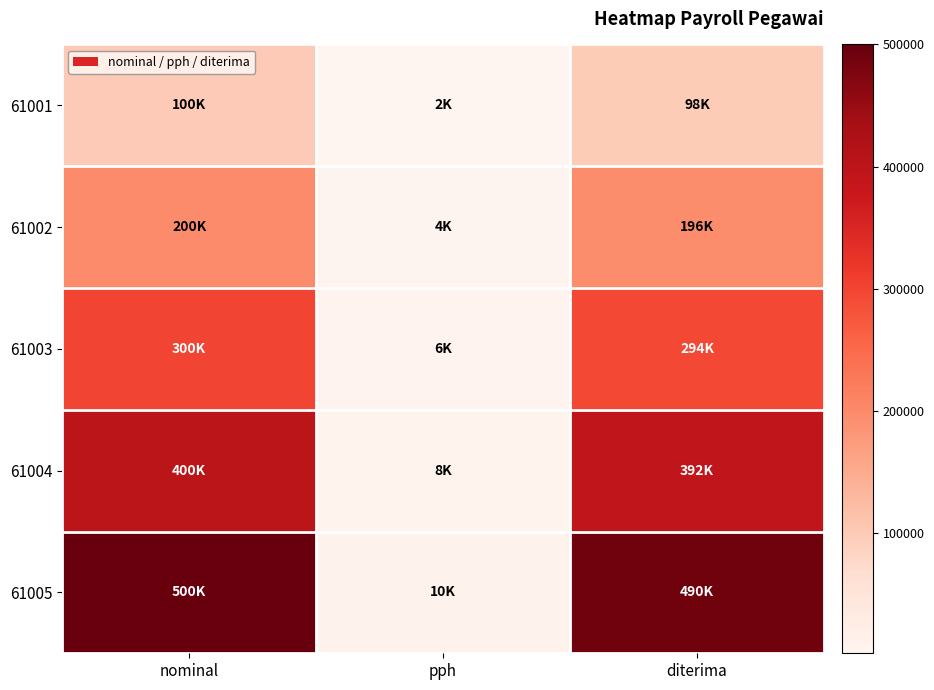

Reading right to left, list all the values displayed in this chart.

61001: diterima=98000	pph=2000	nominal=100000
61002: diterima=196000	pph=4000	nominal=200000
61003: diterima=294000	pph=6000	nominal=300000
61004: diterima=392000	pph=8000	nominal=400000
61005: diterima=490000	pph=10000	nominal=500000